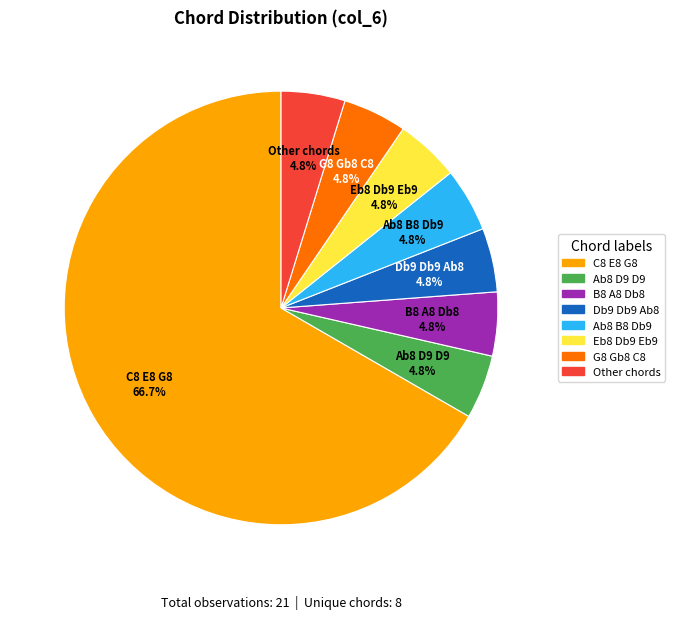

Is there a majority slice in this chart?

Yes